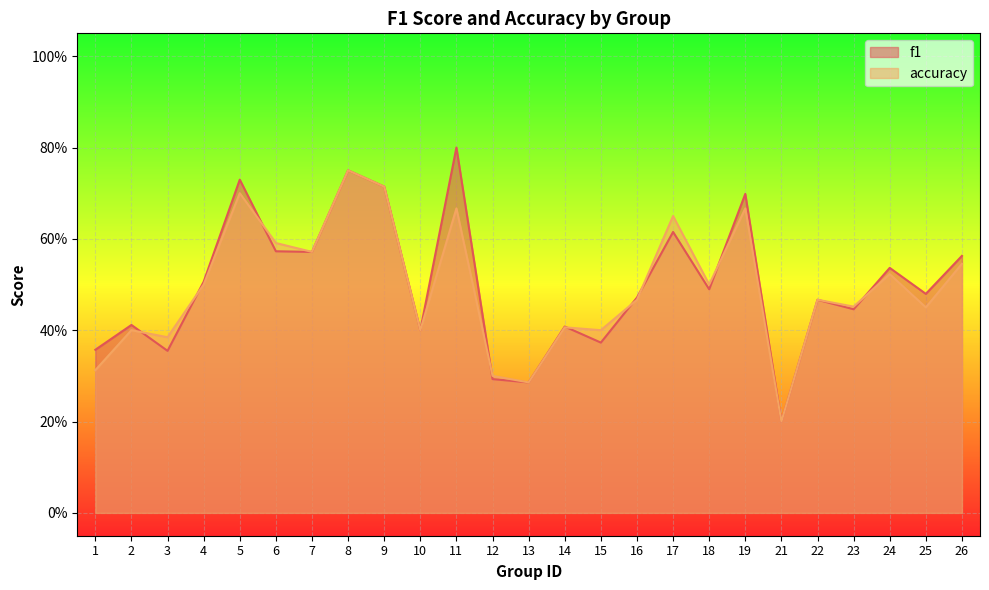

What is the difference between the maximum and minimum values in the accuracy series?

0.6